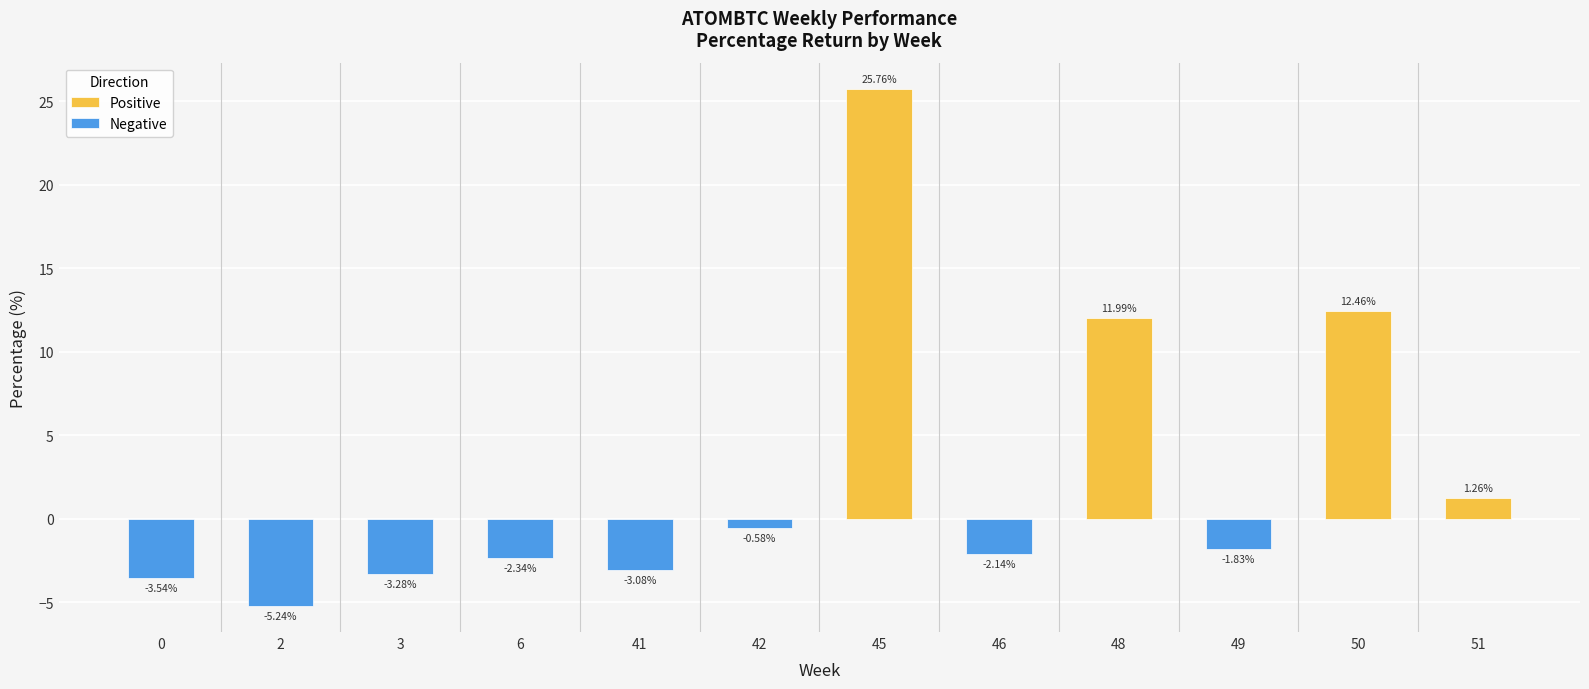

True or false: the data shows -2.1 at 46.

True